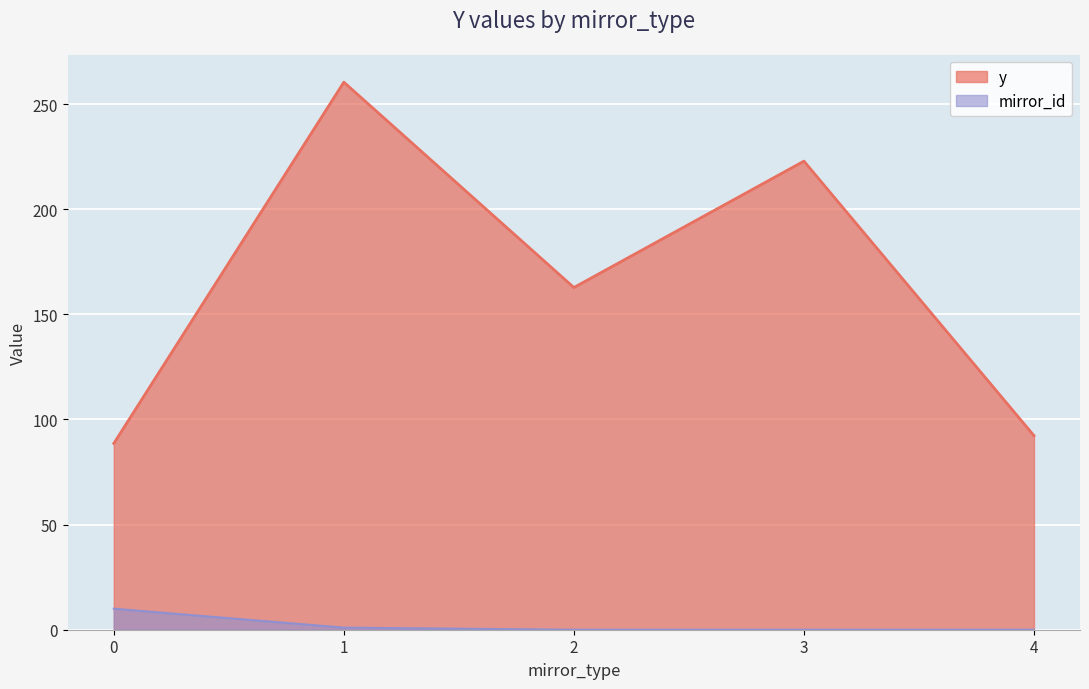

At which category is the sum across all series the highest?

1